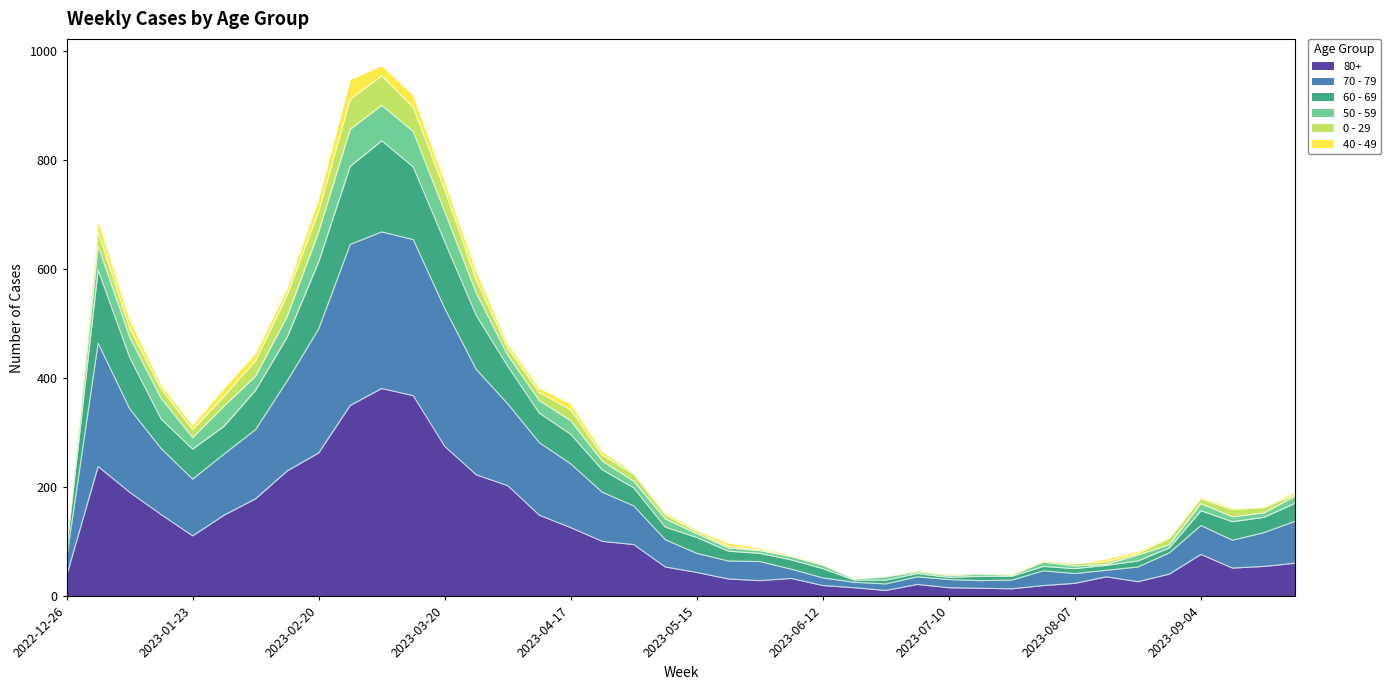

What is the difference between the 80+ values at 2023-01-02 and 2023-01-09?

47